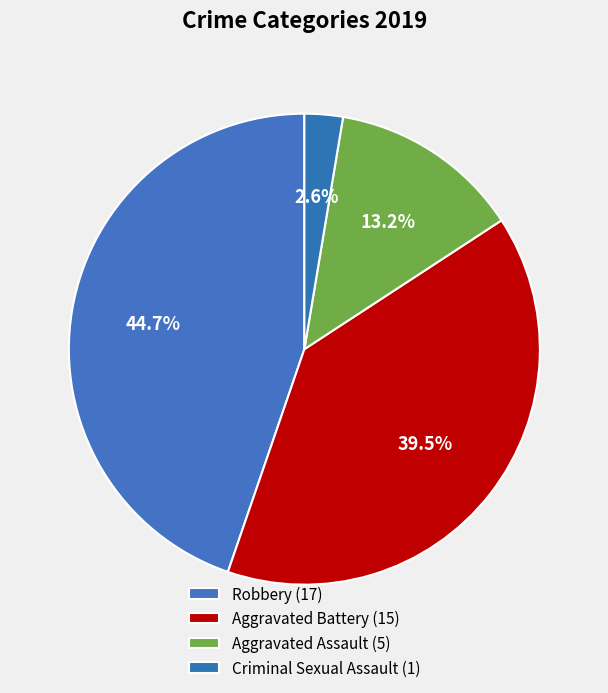

Count the number of slices in the pie.

4